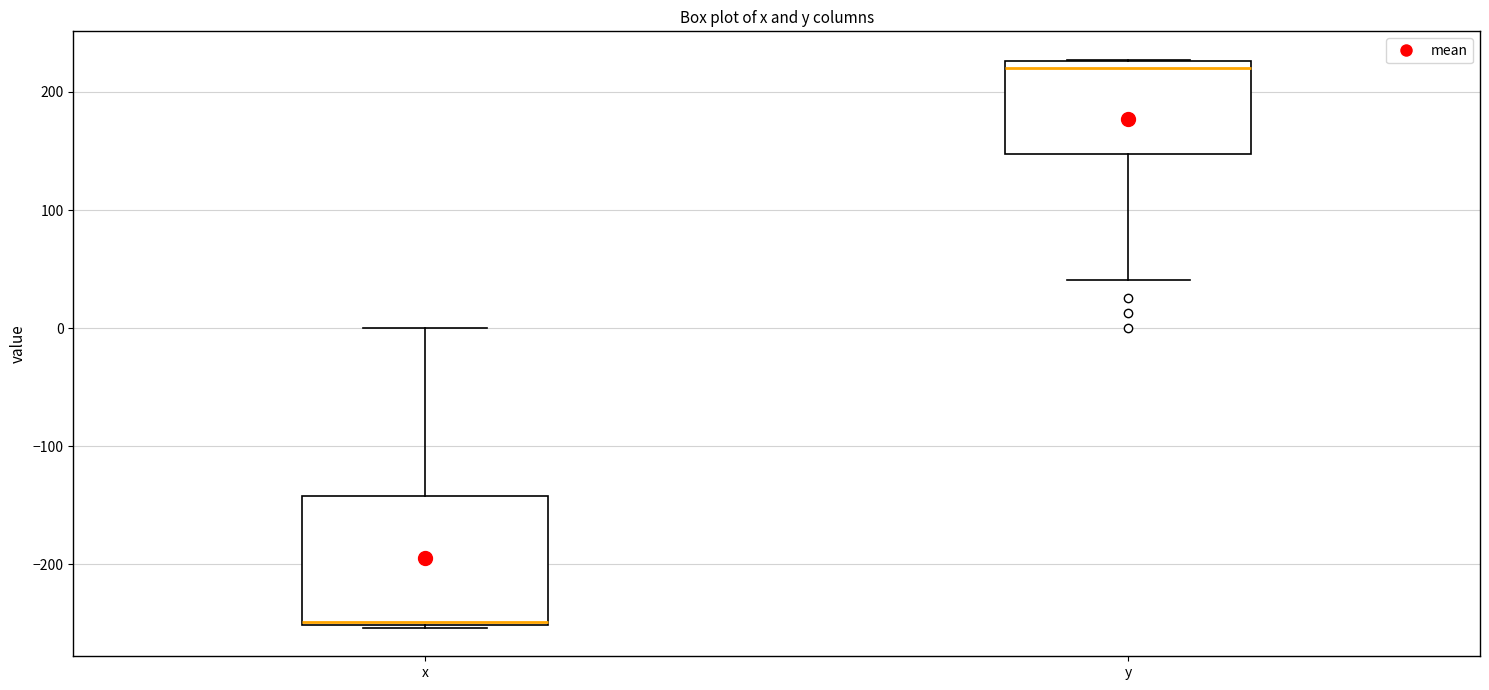

Where does the upper whisker of the box for x end on the y-axis? The values are not printed on the chart, so give them approximately, as read against the axis.

0